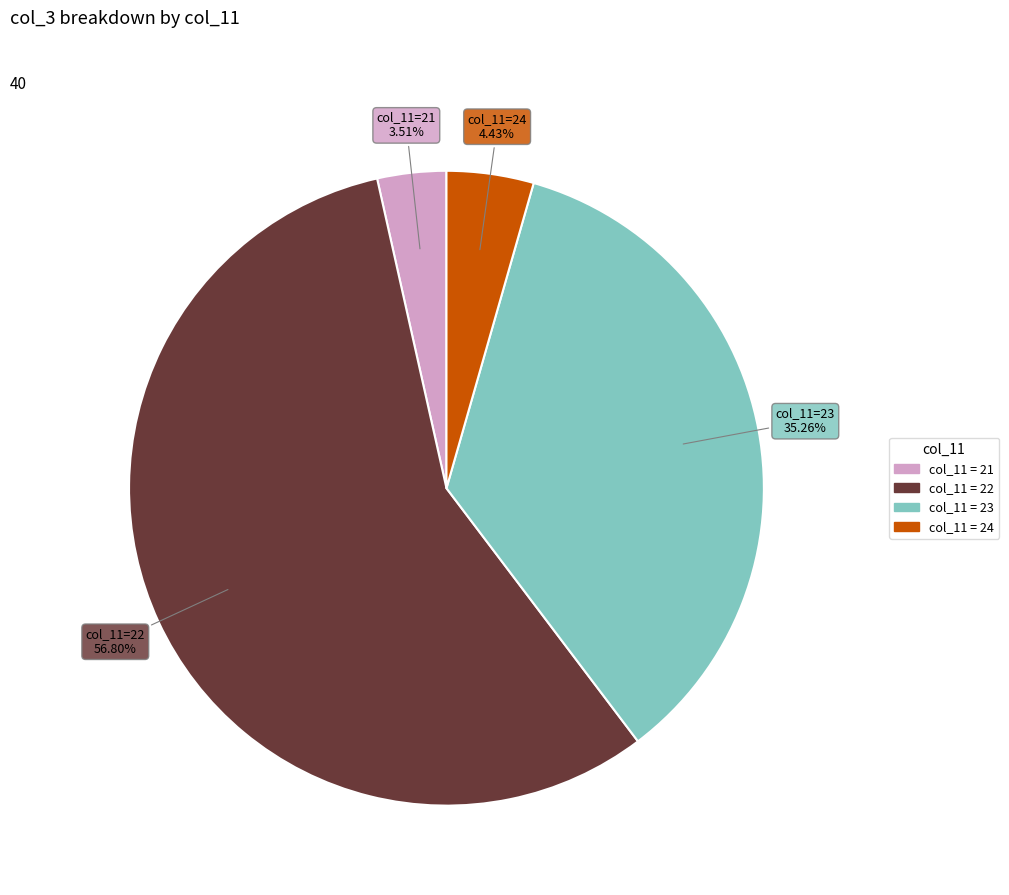

How many slices are in this pie chart?

4